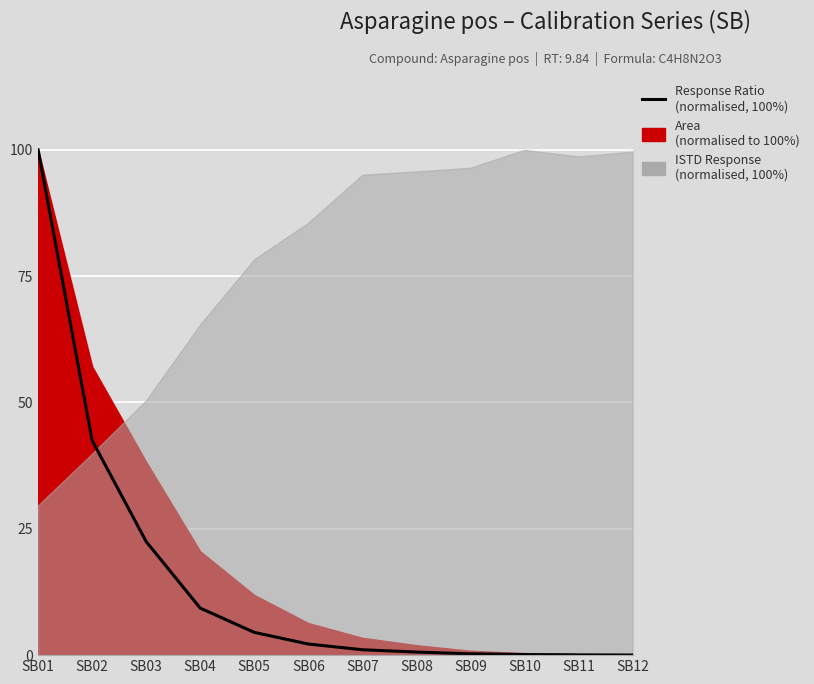

Between SB08 and SB01, which is larger?

SB01